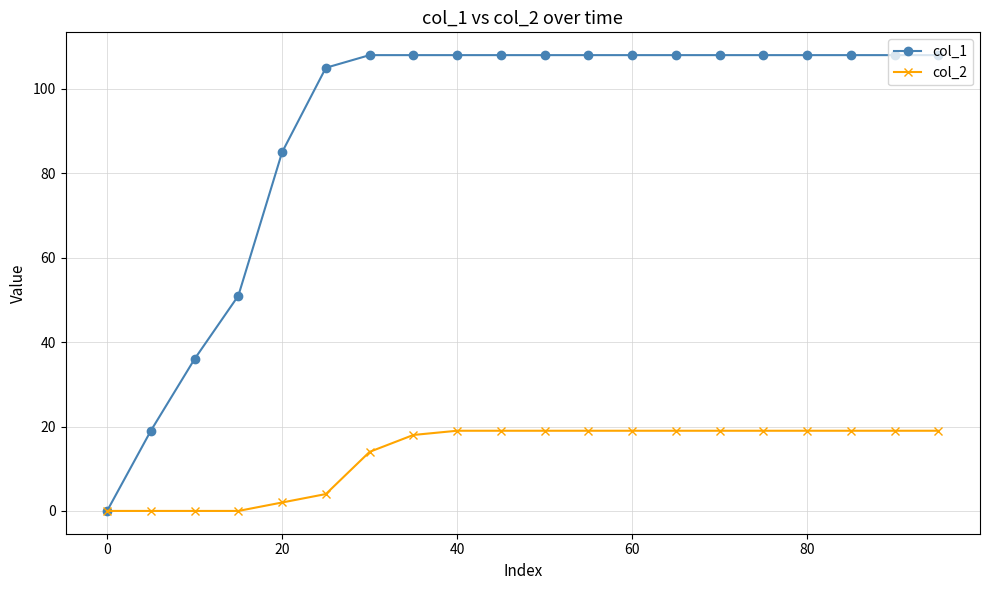

At how many categories does at least one series exceed 94?

15